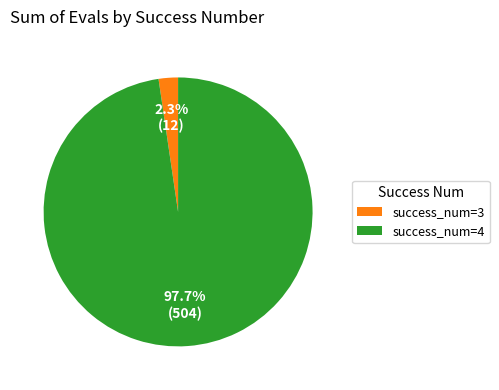

Is there any slice that represents more than half of the pie?

Yes